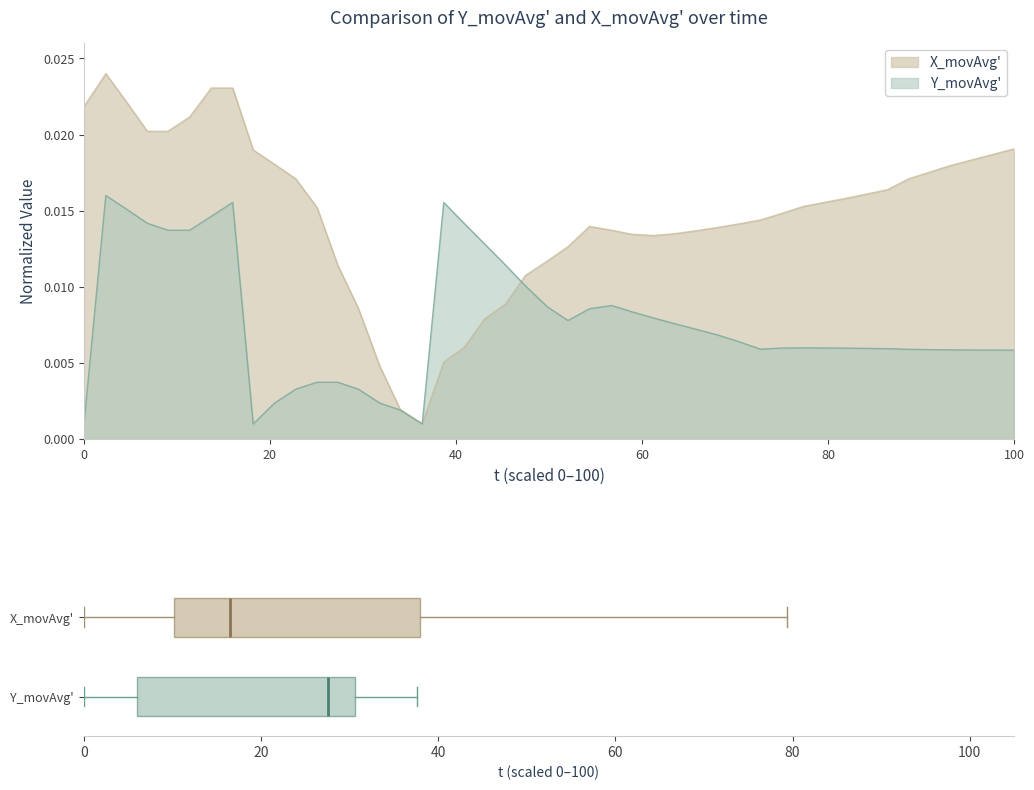

How many times do X_movAvg and Y_movAvg cross each other?

1